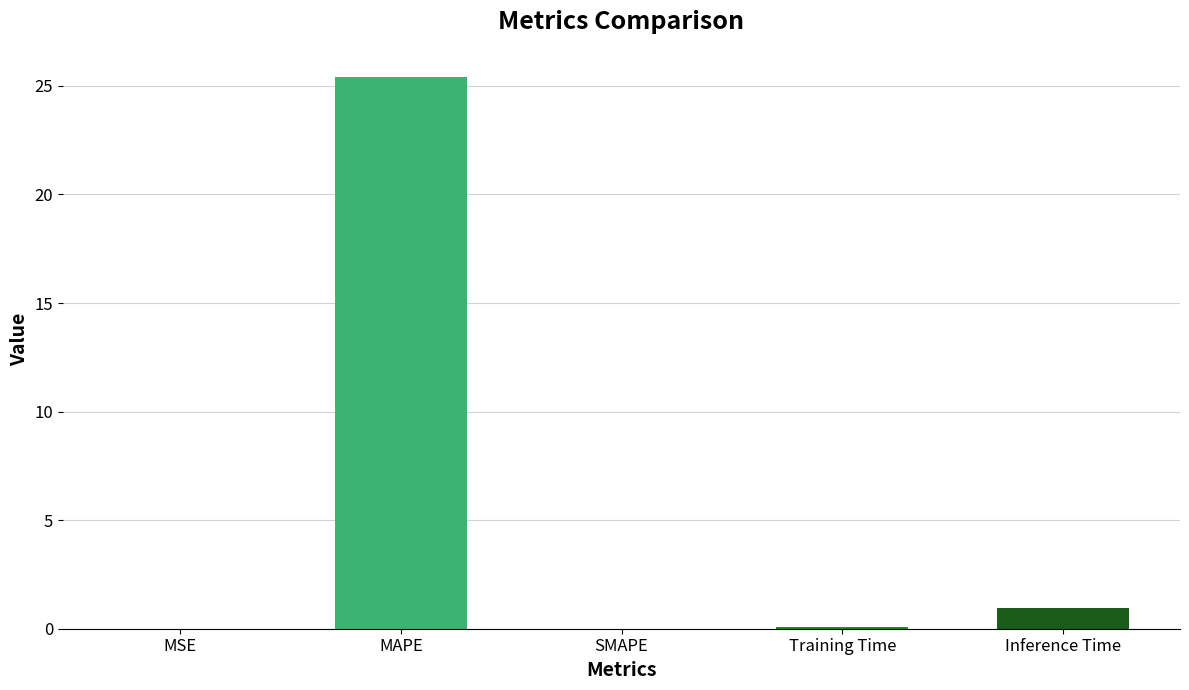

Is it true that the value at MSE is 0.0?

True